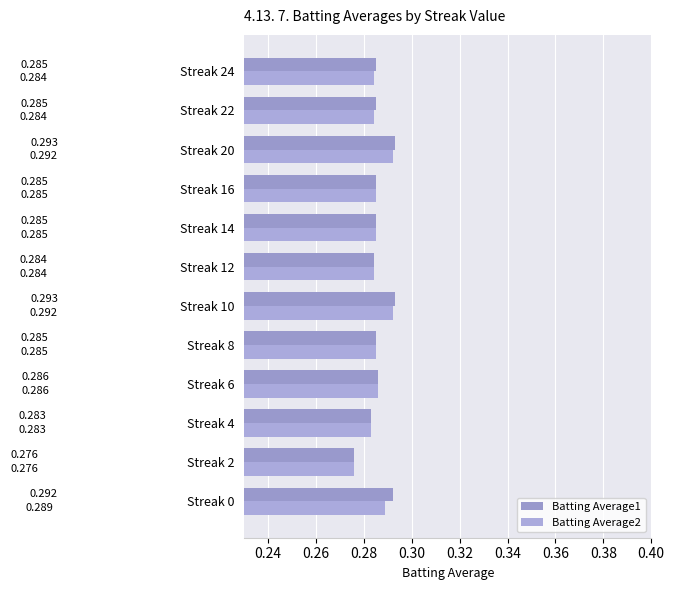

How many series are shown in this chart?

2